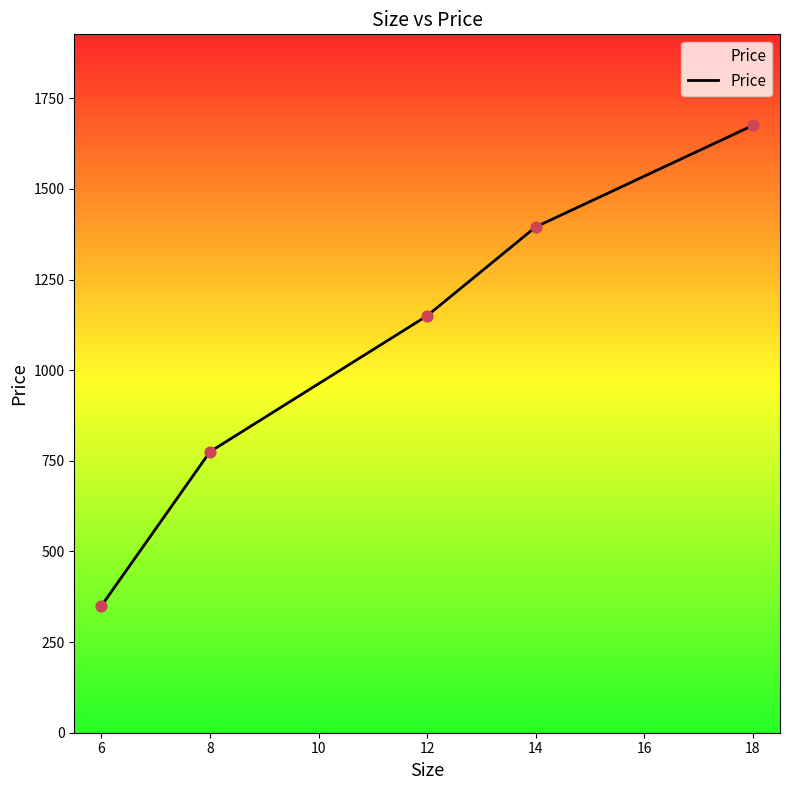

Which has a higher value, 6 or 8?

8